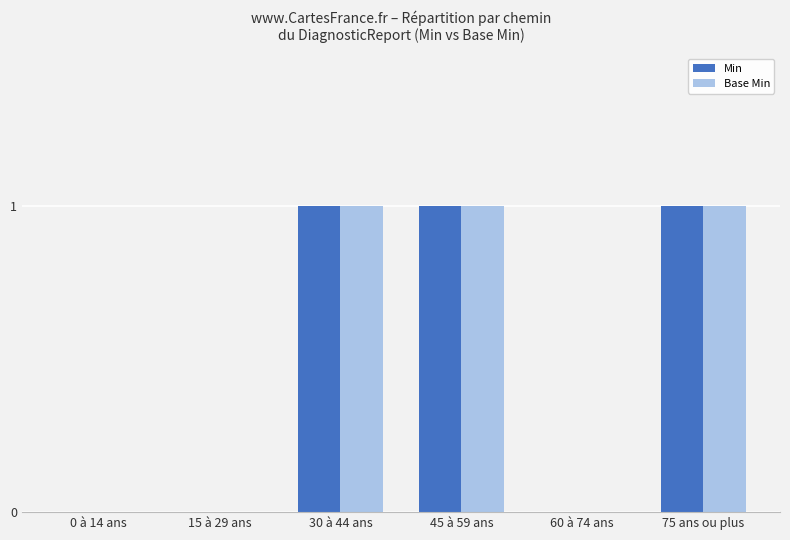

True or false: Min has a value of 1 at 45 à 59 ans.

True